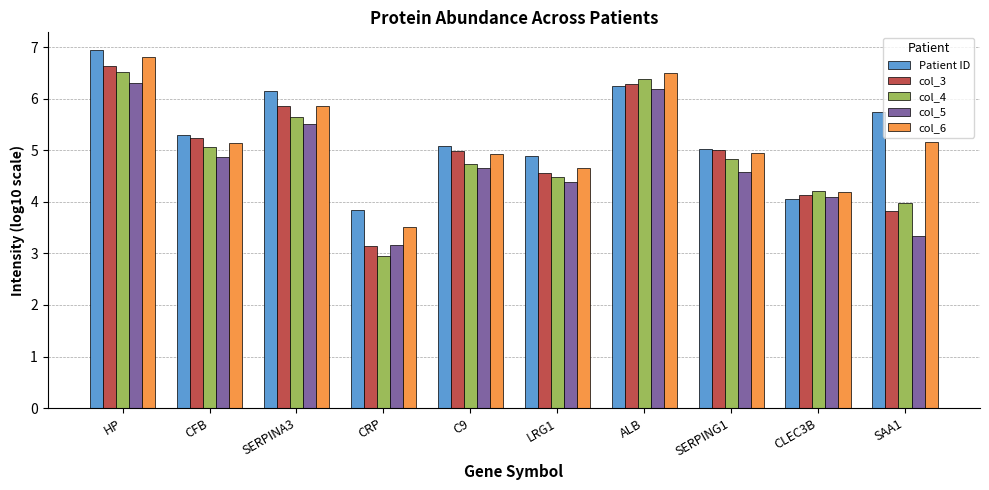

At which category is the sum across all series the highest?

HP